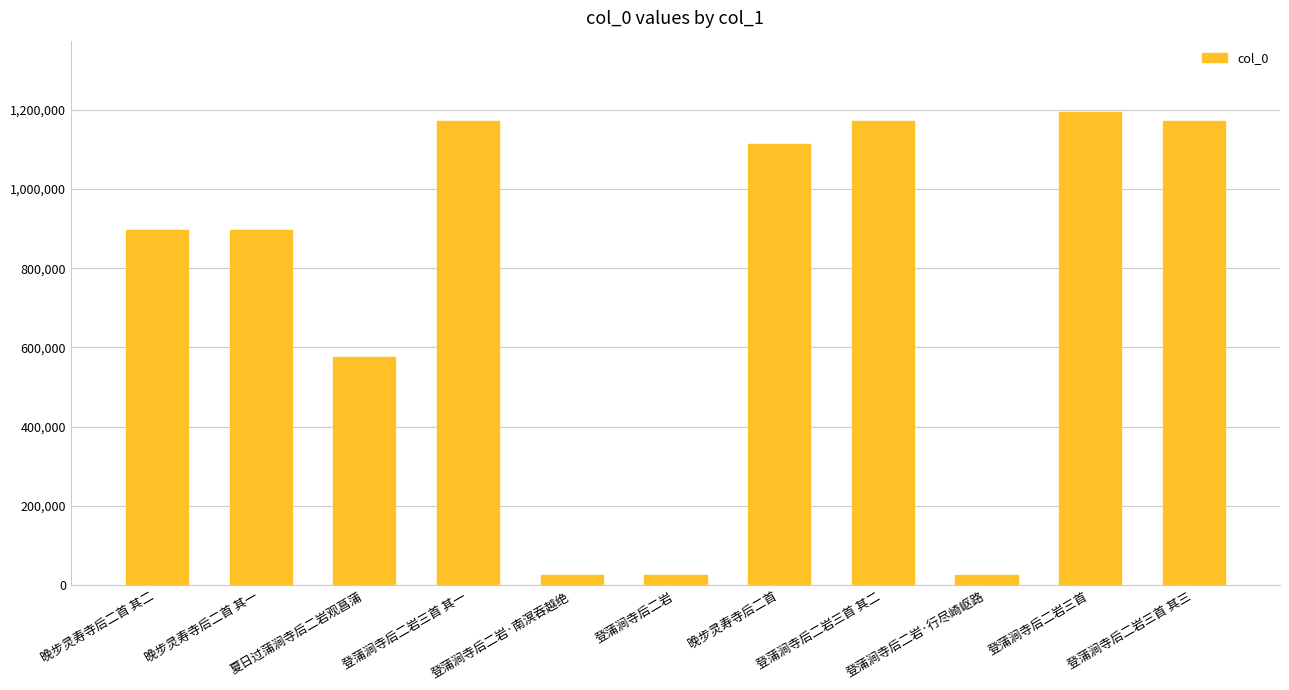

Approximately how many times larger is the value at 登蒲涧寺后二岩三首 compared to 晚步灵寿寺后二首 其一?

1.3